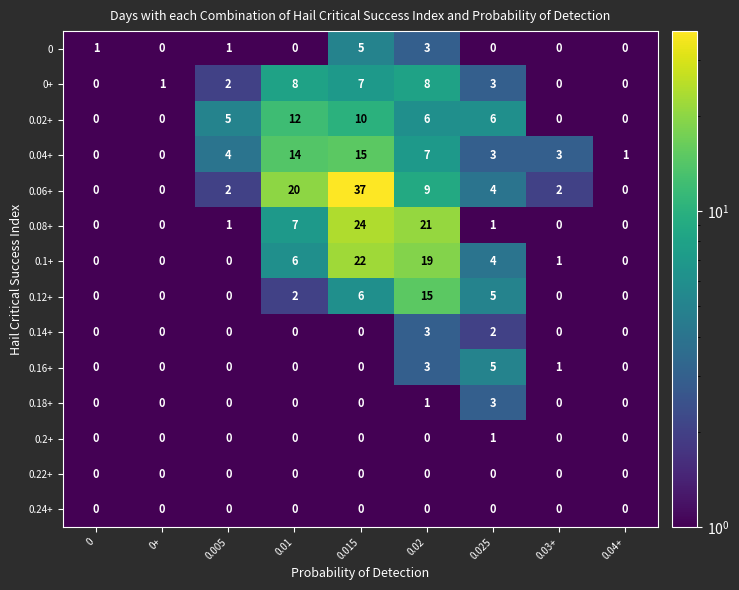

Which series has the largest total across all categories?

0.06+